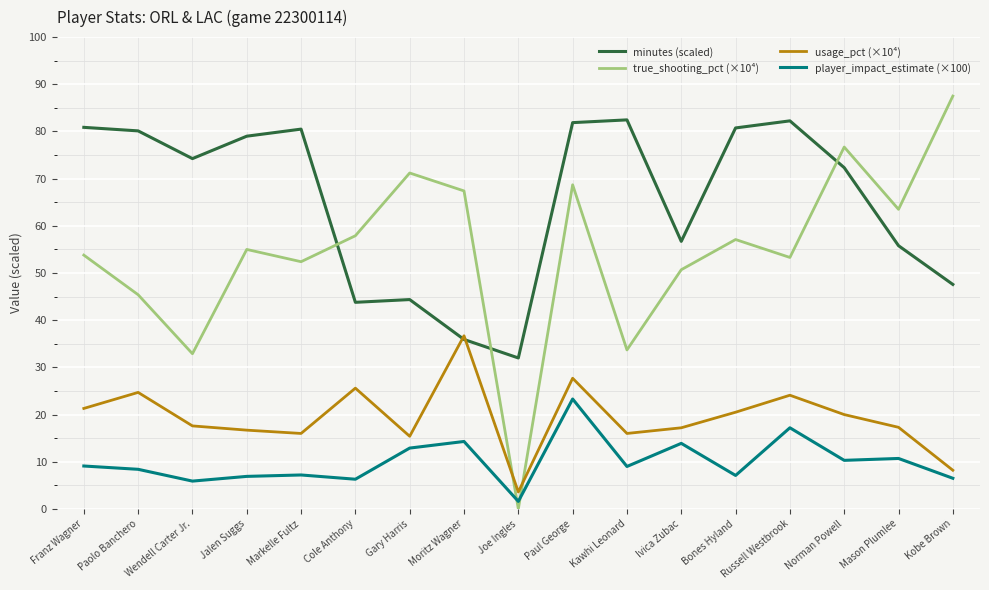

Is this an area chart (filled region under the line)?

No